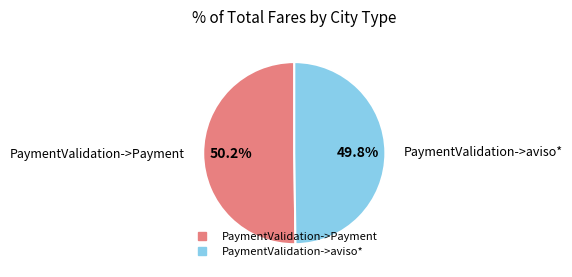

To the nearest percent, what percentage of the pie is PaymentValidation->aviso*?

50%